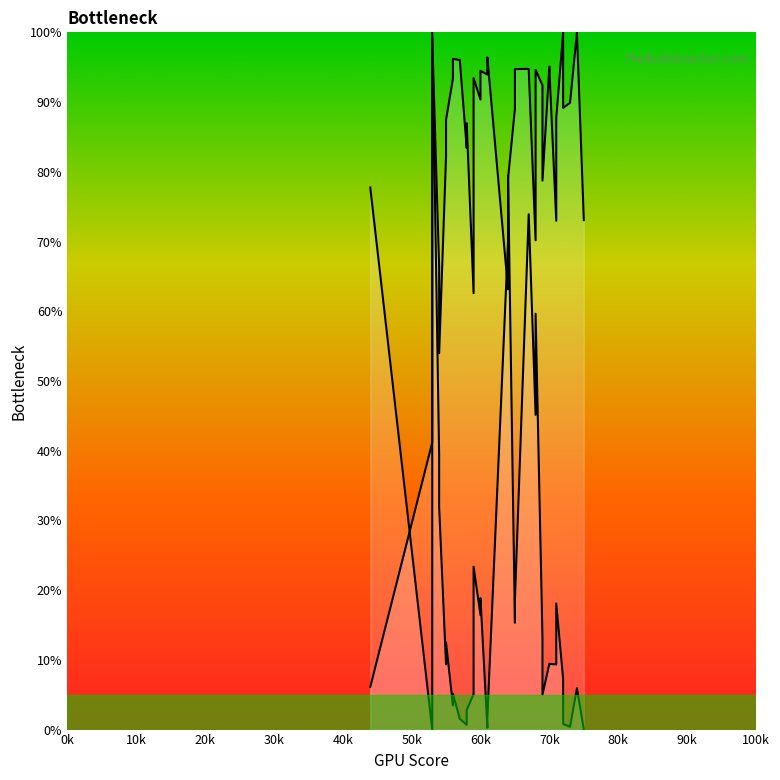

Reading left to right, transcribe all the data shown in this chart.

endYear: 77.7	0.0	99.2	66.3	54.0	82.2	87.4	93.4	96.2	96.0	96.0	83.4	87.0	62.6	93.4	90.4	94.5	93.9	96.4	63.1	79.0	89.1	94.7	94.8	94.7	70.2	94.6	92.4	78.7	95.1	94.8	73.0	87.7	100.0	89.2	89.9	100.0	73.1	73.1
length: 6.1	41.2	100.0	39.3	32.0	9.4	12.5	3.5	5.1	1.5	1.5	0.7	2.8	5.1	23.4	16.4	18.8	0.3	1.7	70.0	79.4	15.3	18.7	73.9	73.9	45.1	59.6	13.1	5.0	9.4	9.4	9.3	18.1	7.2	0.8	0.4	5.9	0.0	0.0